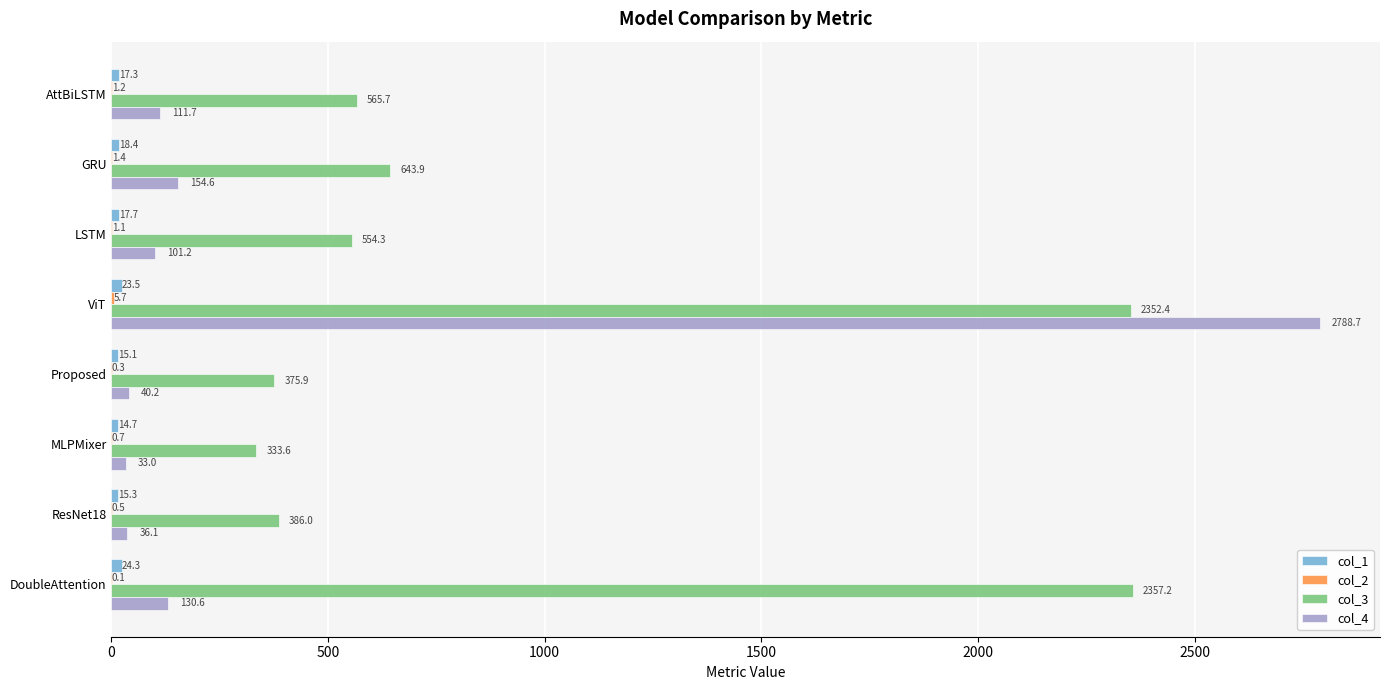

The value of col_3 at DoubleAttention is 2357.2. True or false?

True